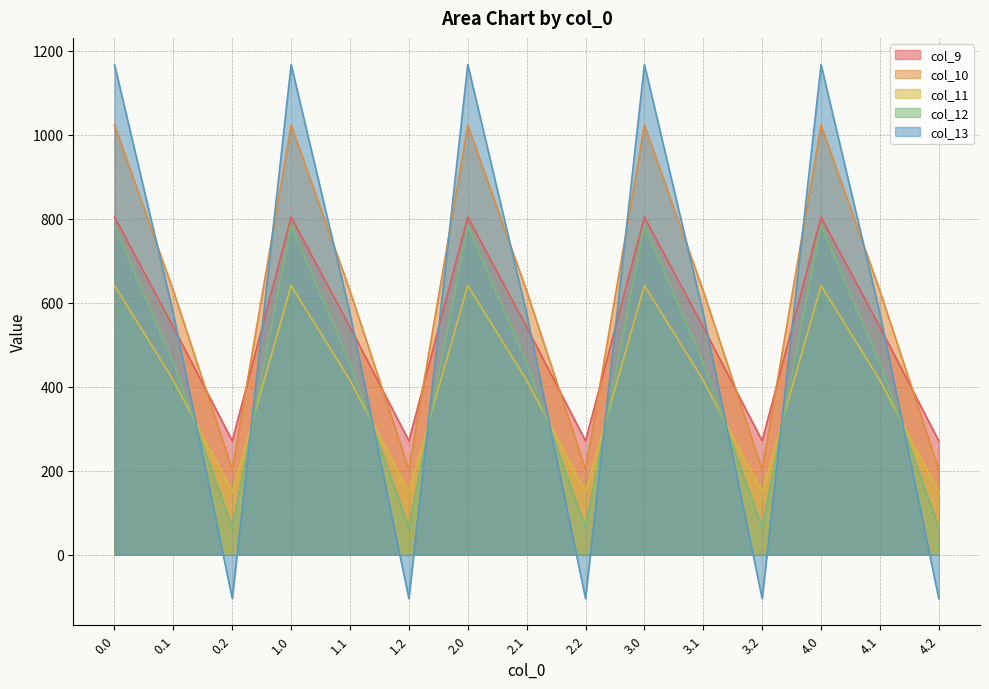

What is the difference between the maximum and minimum values in the col_10 series?

820.6